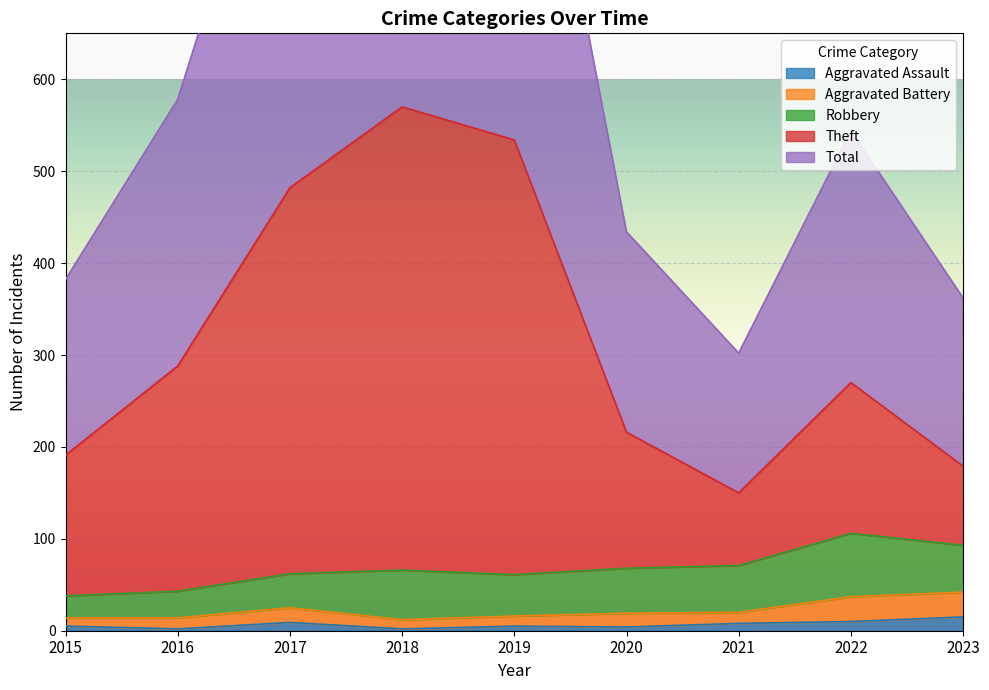

What is the total value across all series at 2022?

824